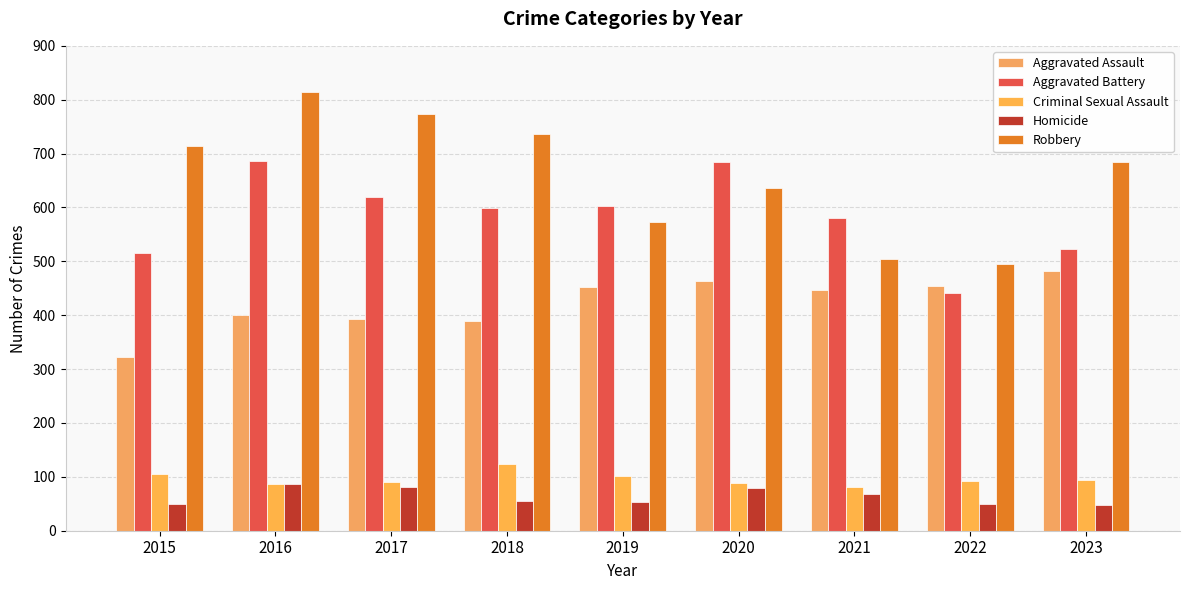

What is the sum of the Robbery values at 2018 and 2020?

1374